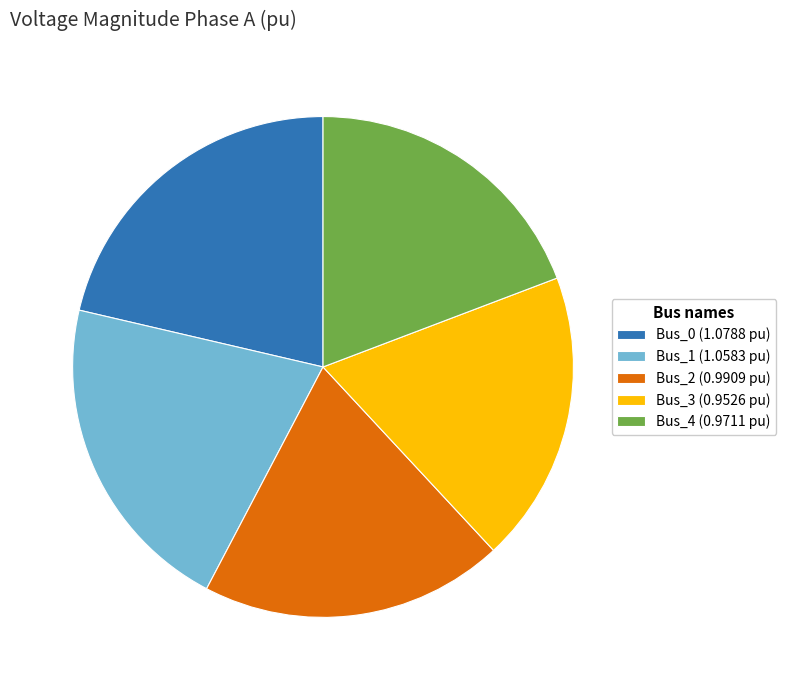

Is the sum of Bus_2 (0.9909 pu) and Bus_3 (0.9526 pu) greater than half?

No